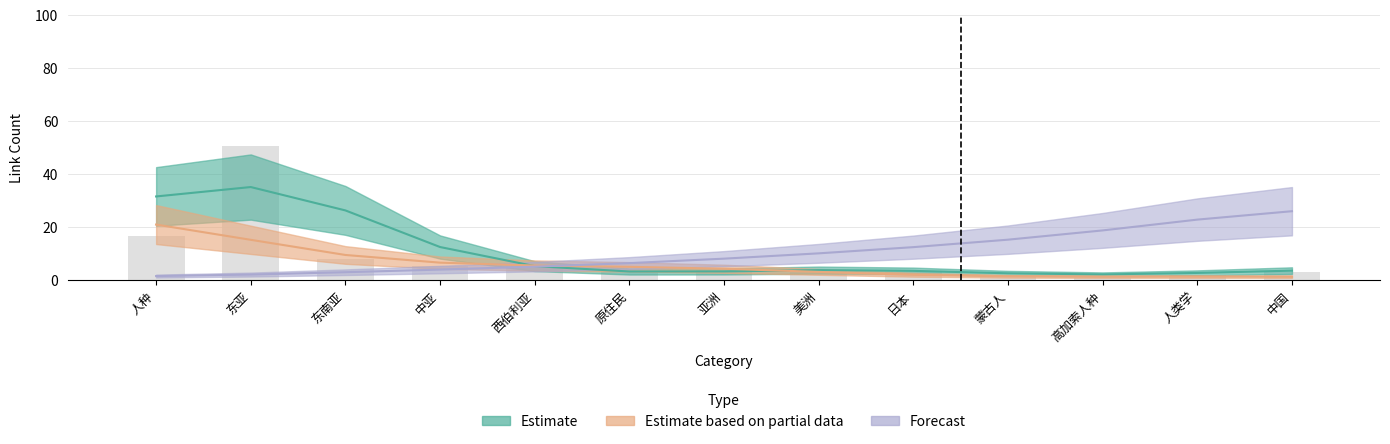

Is it true that Estimate equals 2 at 人类学?

True